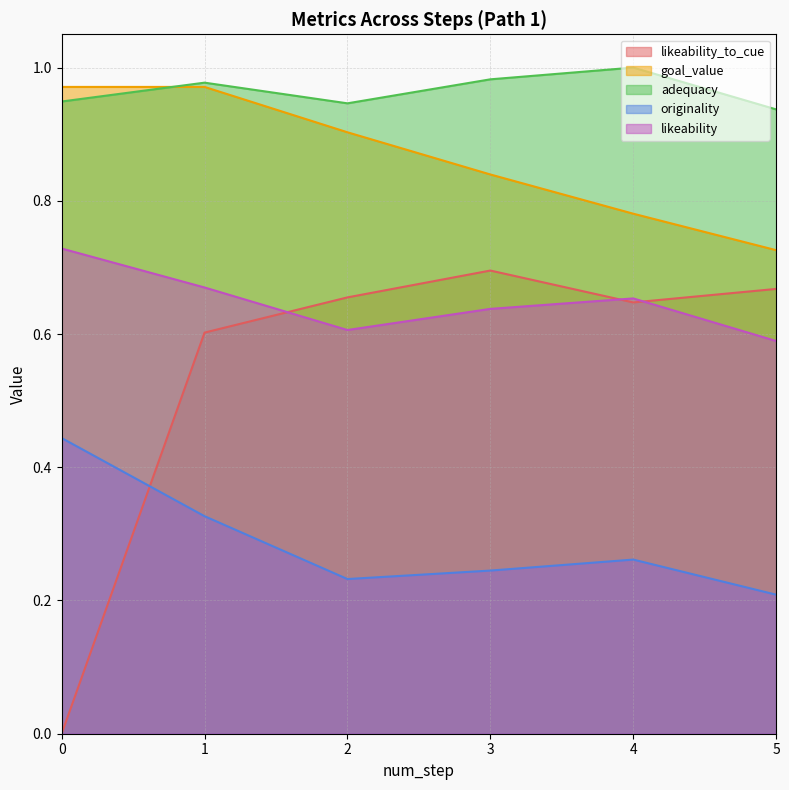

What is the total value across all series at 3?

3.4